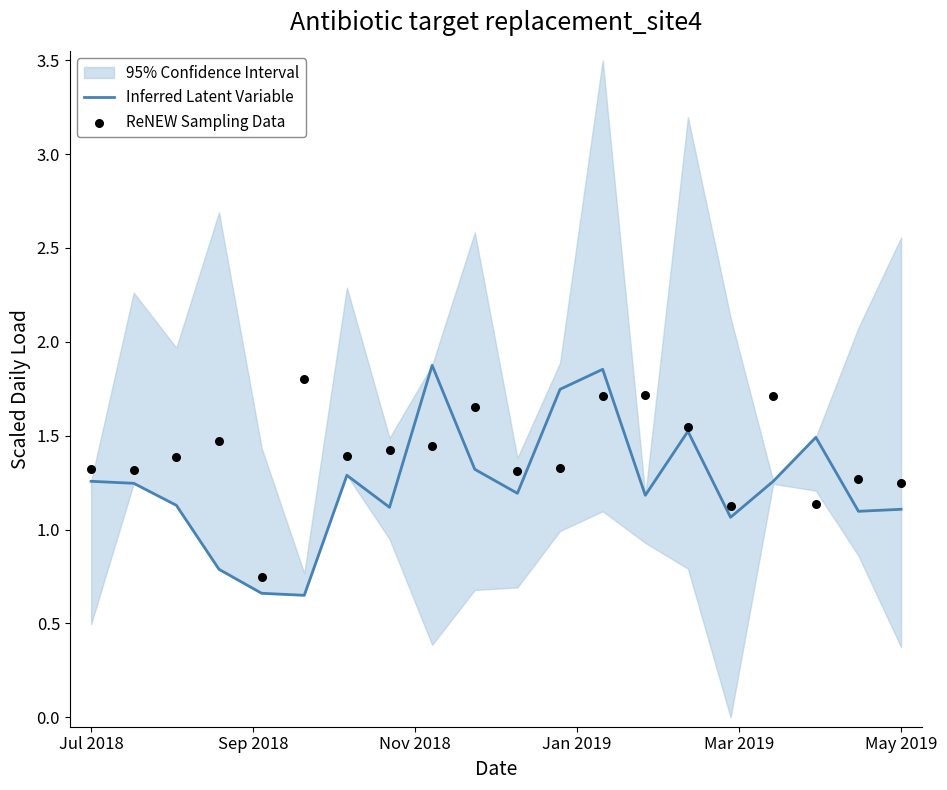

At which label does Inferred Latent Variable first exceed 1?

Jul 2018